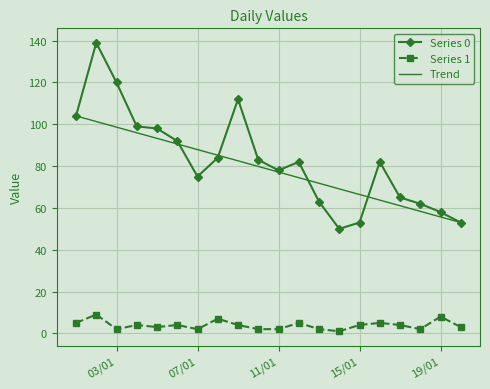

True or false: Series 1 and Series 0 intersect in this chart.

False